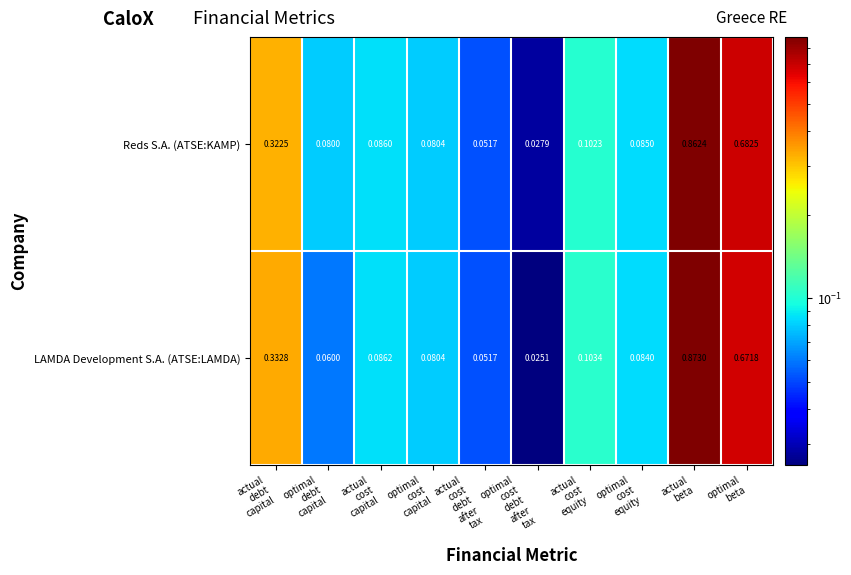

Rank the series by their average value, from lowest to highest.

LAMDA Development S.A. (ATSE:LAMDA), Reds S.A. (ATSE:KAMP)